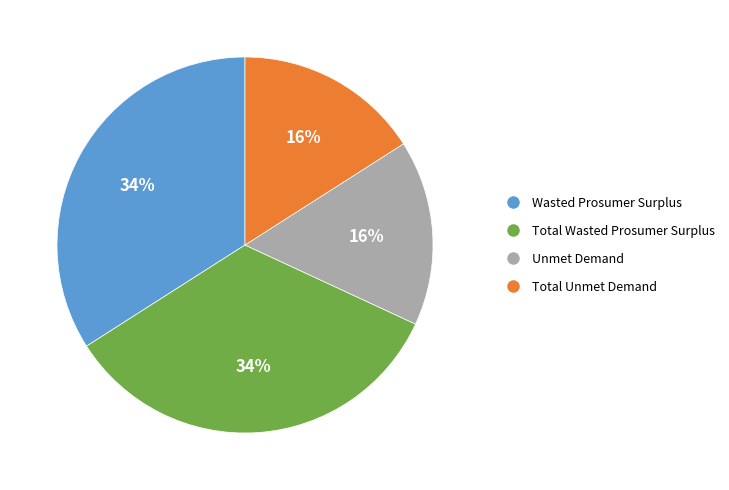

To the nearest percent, what is the average slice percentage?

25%